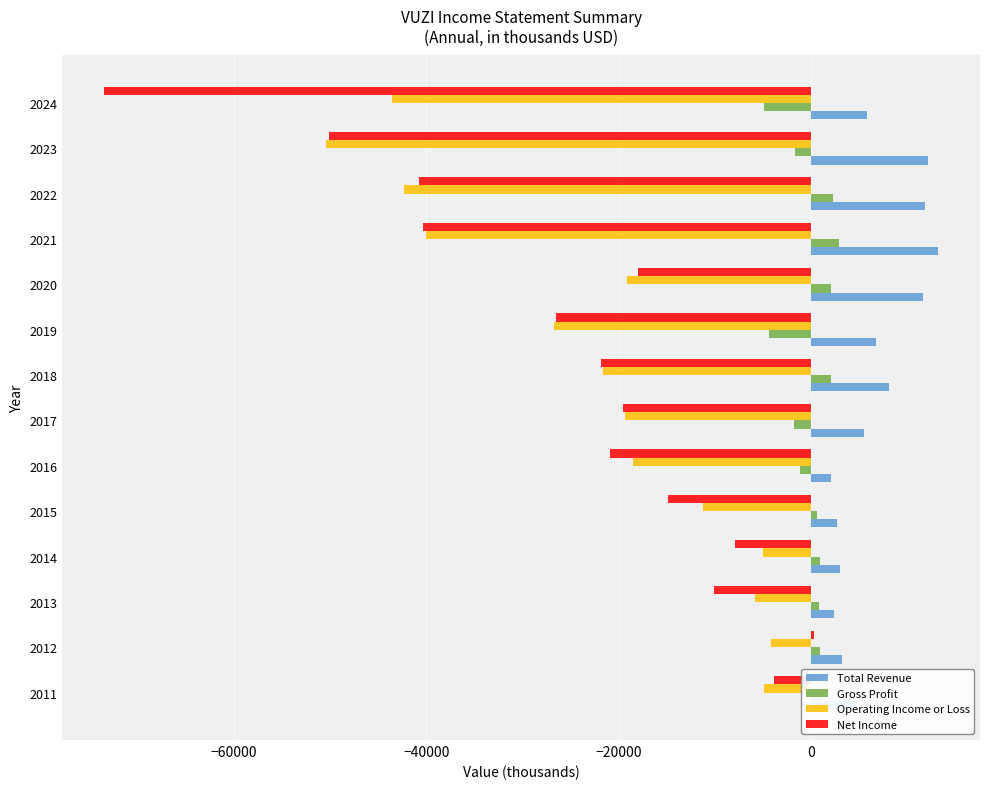

Which series has the largest total across all categories?

Total Revenue